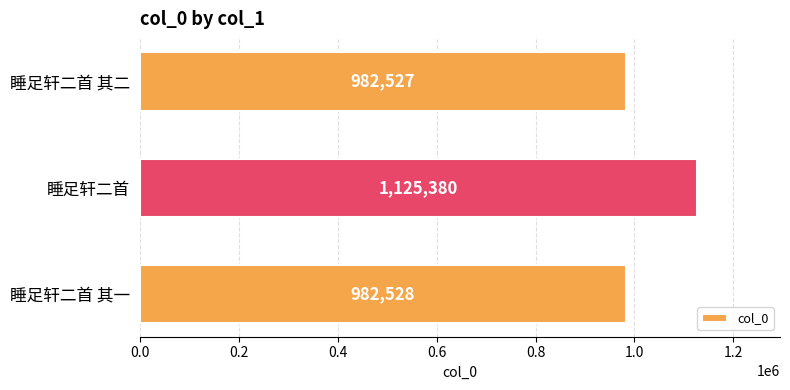

Are the bars grouped side by side (vs. stacked)?

No